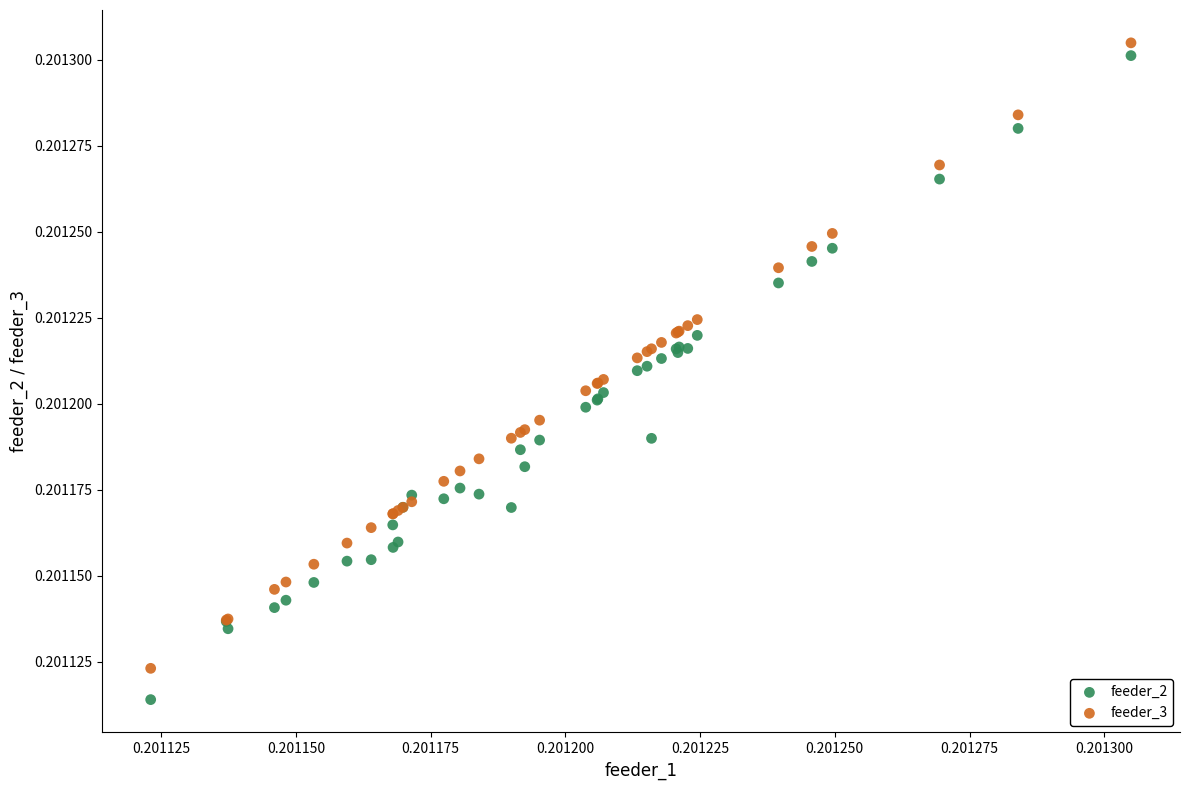

Which series contains the highest Y value?

feeder_3